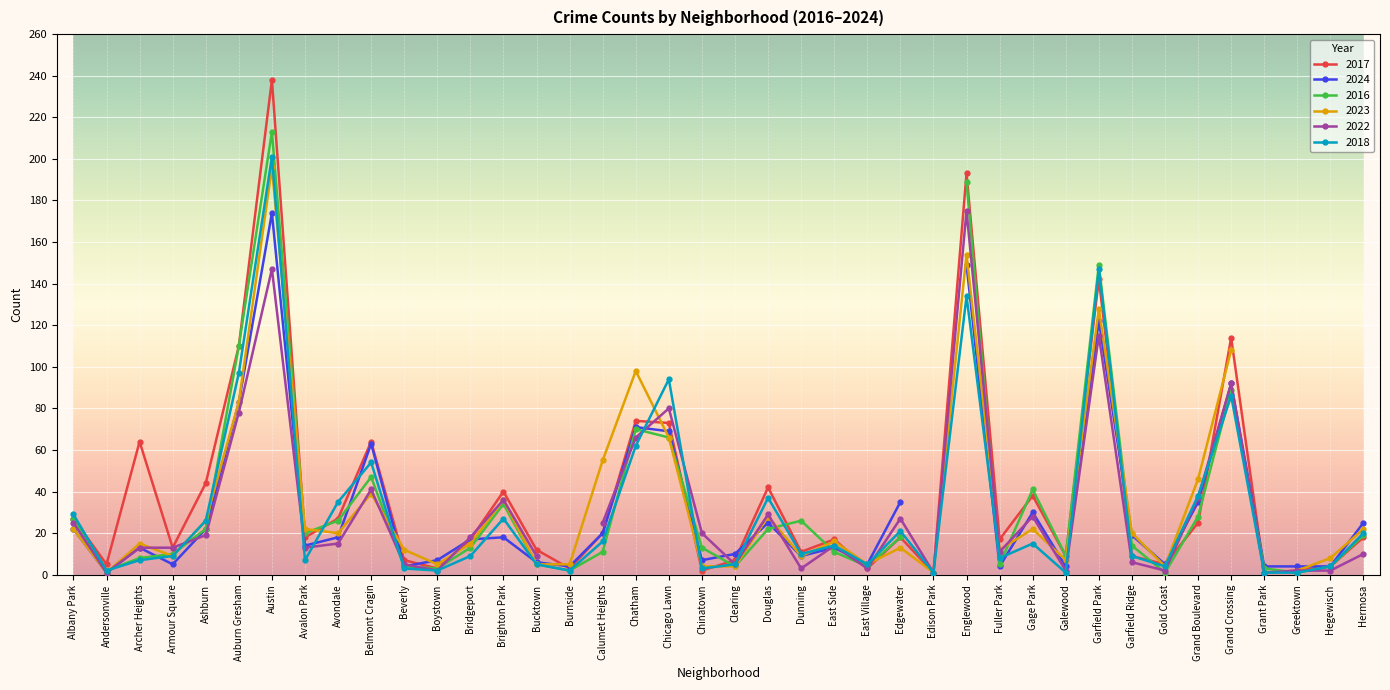

Between Burnside and Hermosa, which series saw the biggest shift?

2024